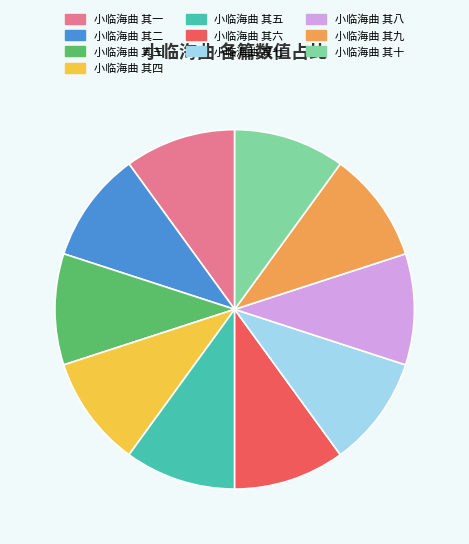

Combined, do 小临海曲 其三 and 小临海曲 其八 account for over 50%?

No